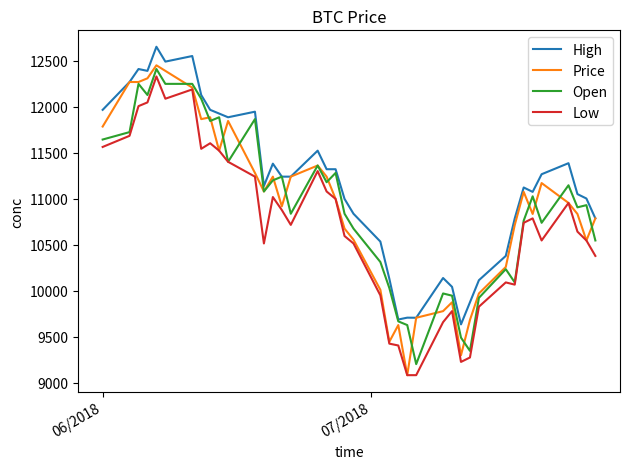

True or false: Open has more than 0 points higher than both neighbors.

True